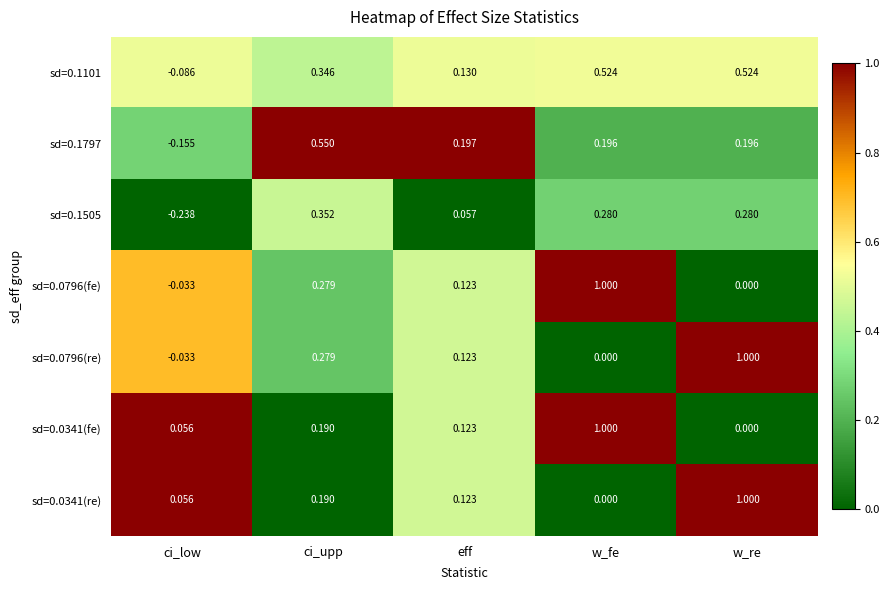

Is the value of sd=0.1797 at eff greater than the value of sd=0.0796(fe) at w_re?

Yes